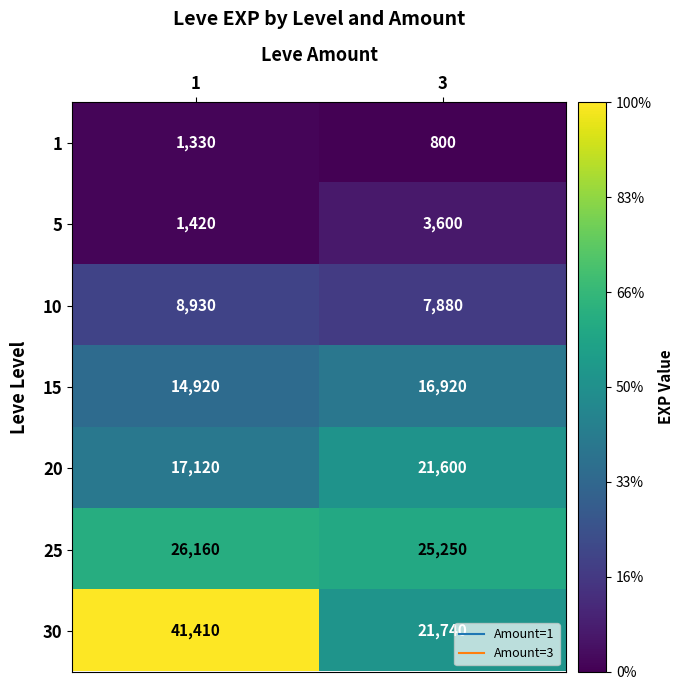

What is the difference between the maximum and minimum values in the 30 series?

19670